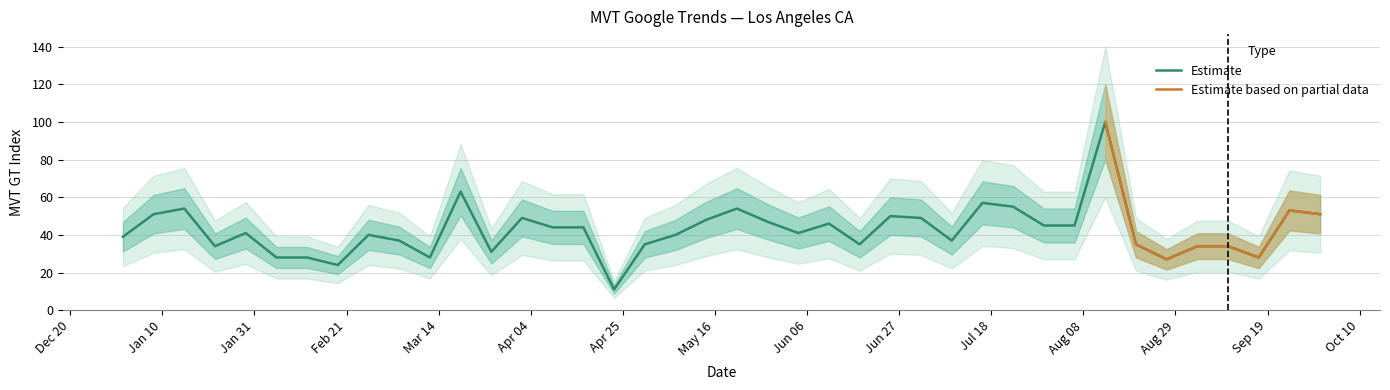

Where is the first local minimum?

2017-01-22